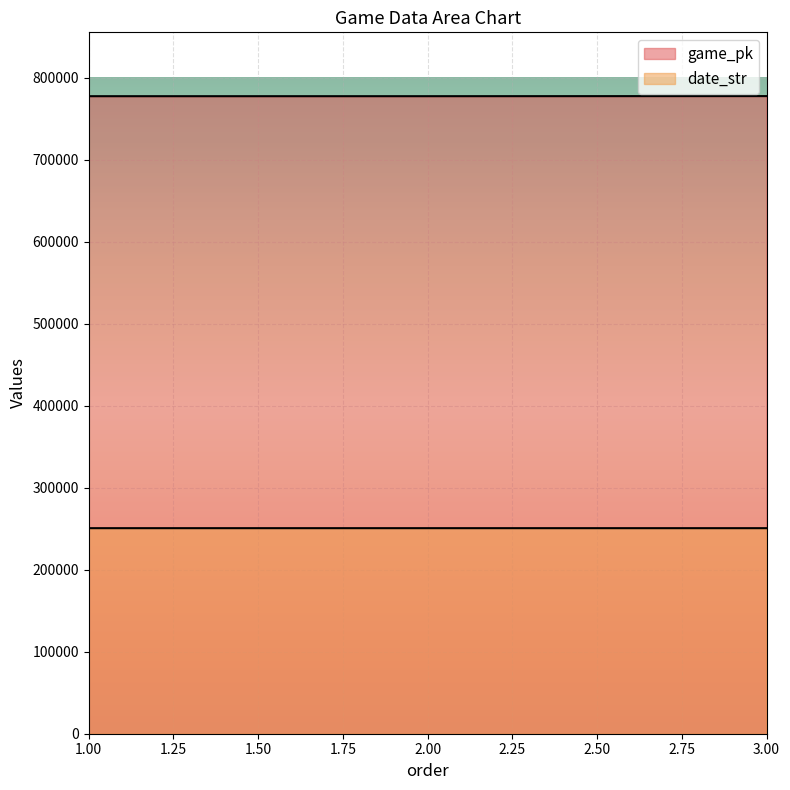

Which category has the highest value across all series?

3